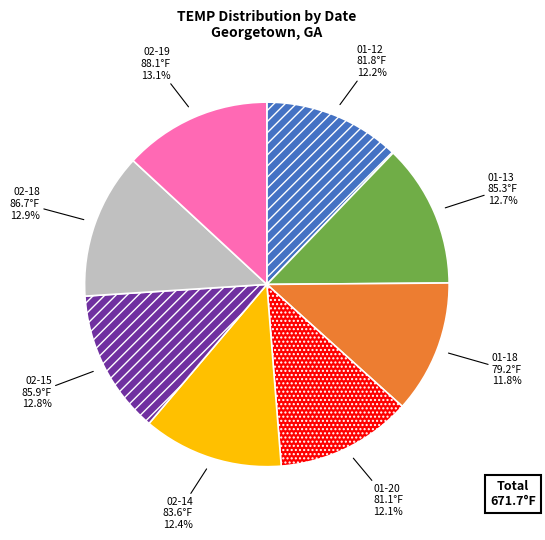

Does any single category account for the majority?

No